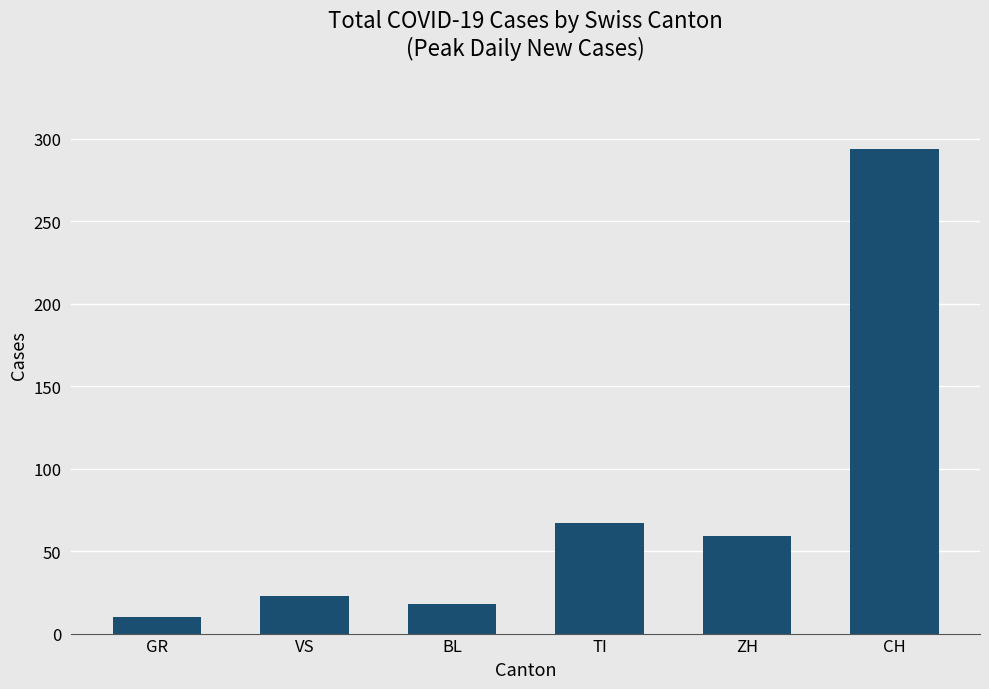

What is the sum of the values at TI and ZH?

126